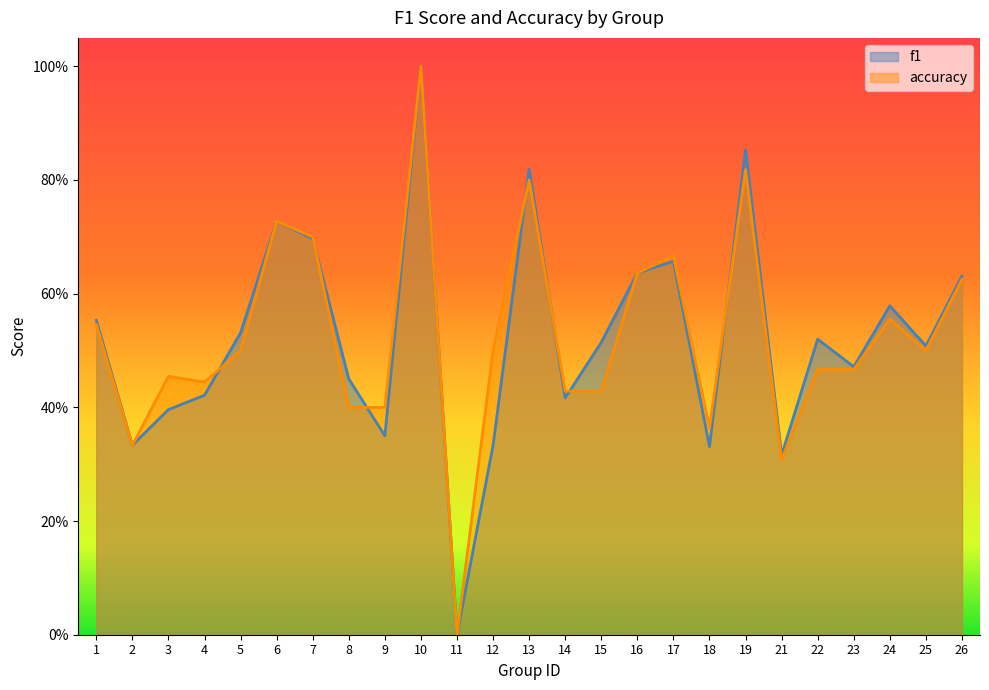

True or false: f1 and accuracy intersect in this chart.

True